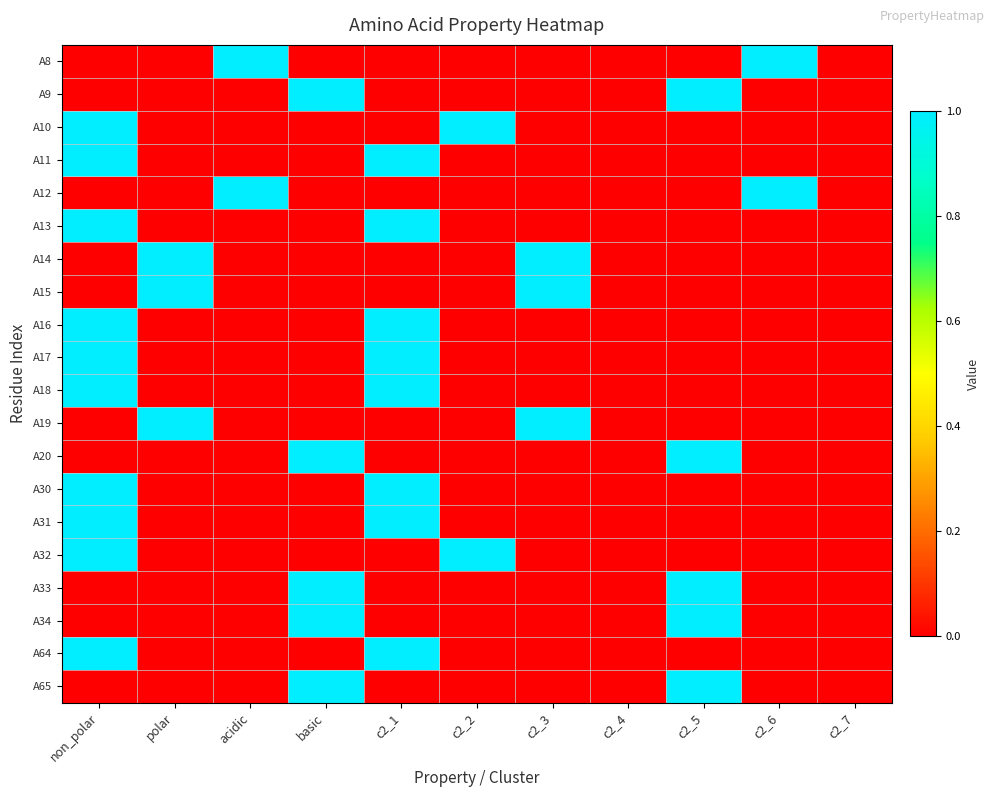

At how many categories does at least one series exceed 0?

9